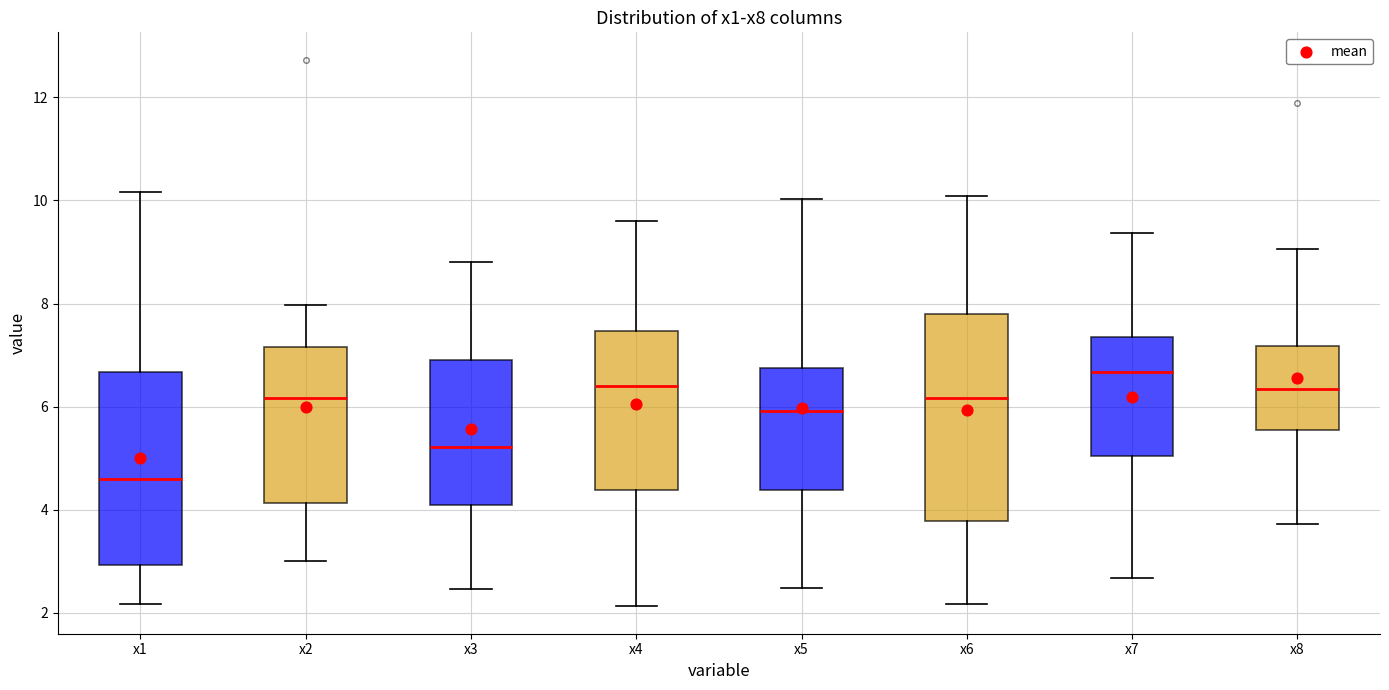

Where is the upper edge of the box for x7 on the y-axis? The values are not printed on the chart, so give them approximately, as read against the axis.

7.4